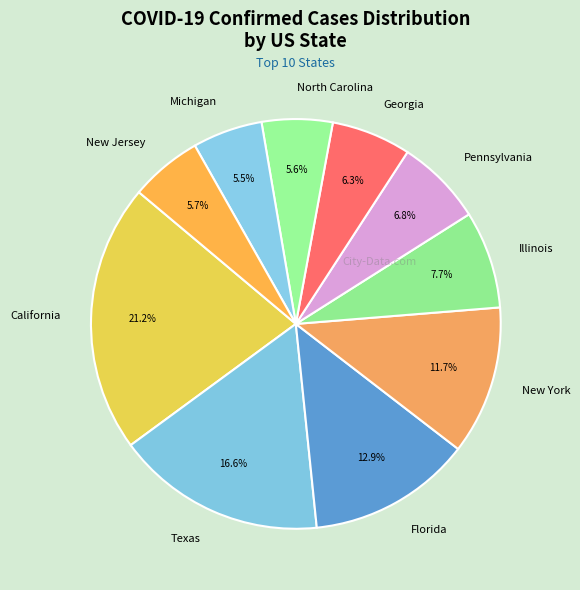

What is the largest slice in the pie chart?

California